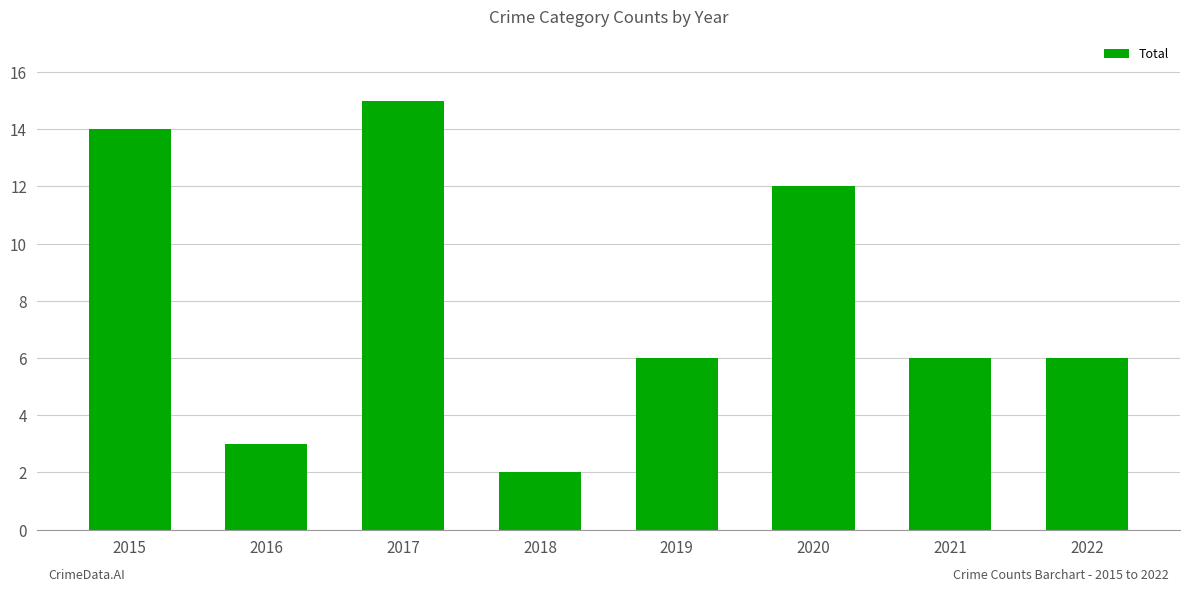

What is the change in value from 2015 to 2017?

+1